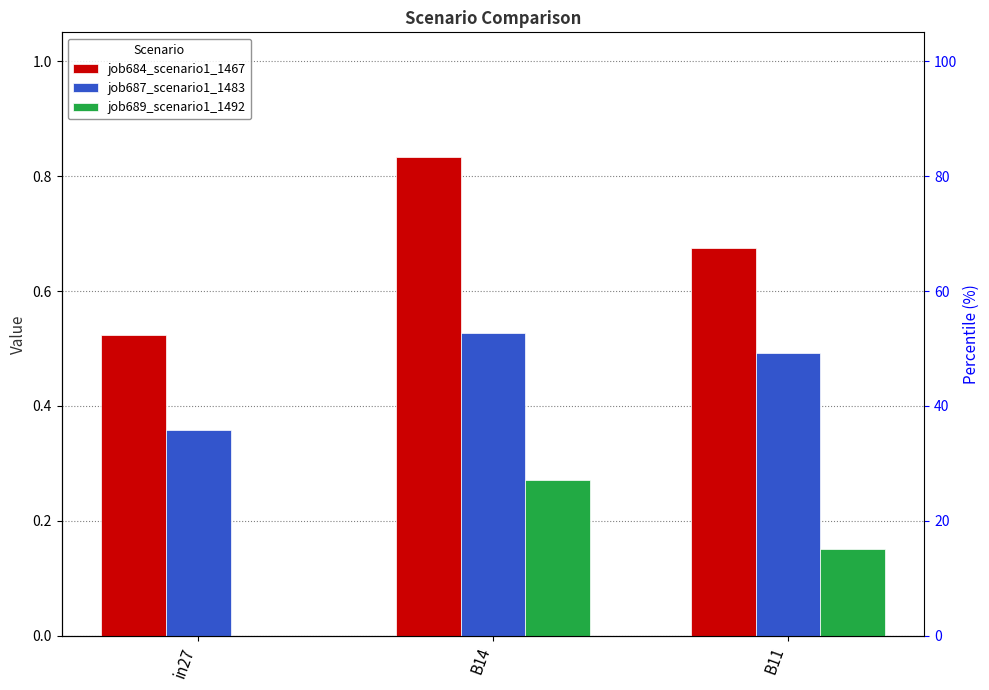

What is the average value of the job689_scenario1_1492 series?

0.1